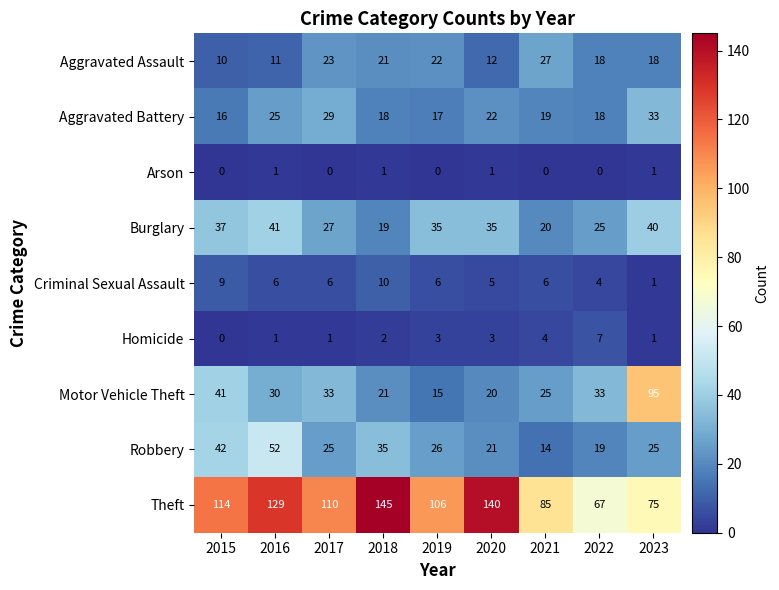

Which category has the lowest value in the Robbery series?

2021